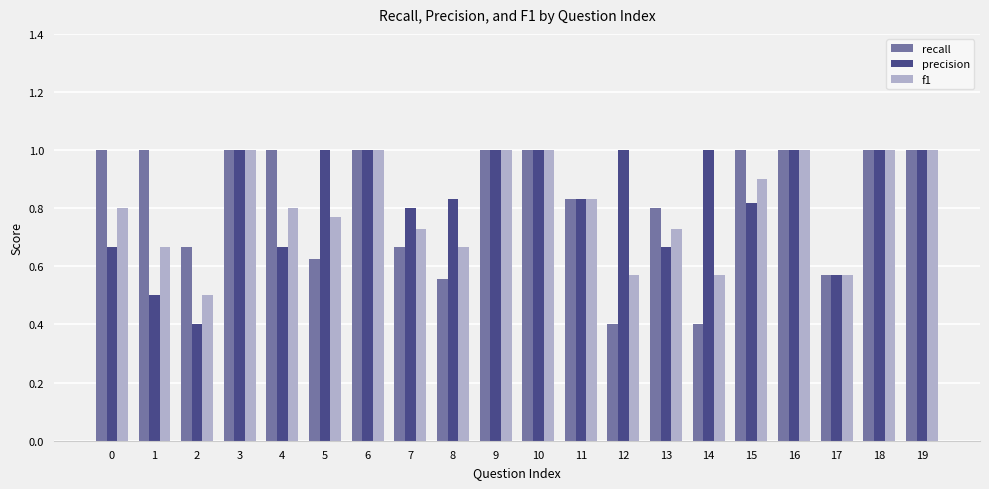

What is the difference between the highest and lowest values at 1?

0.5